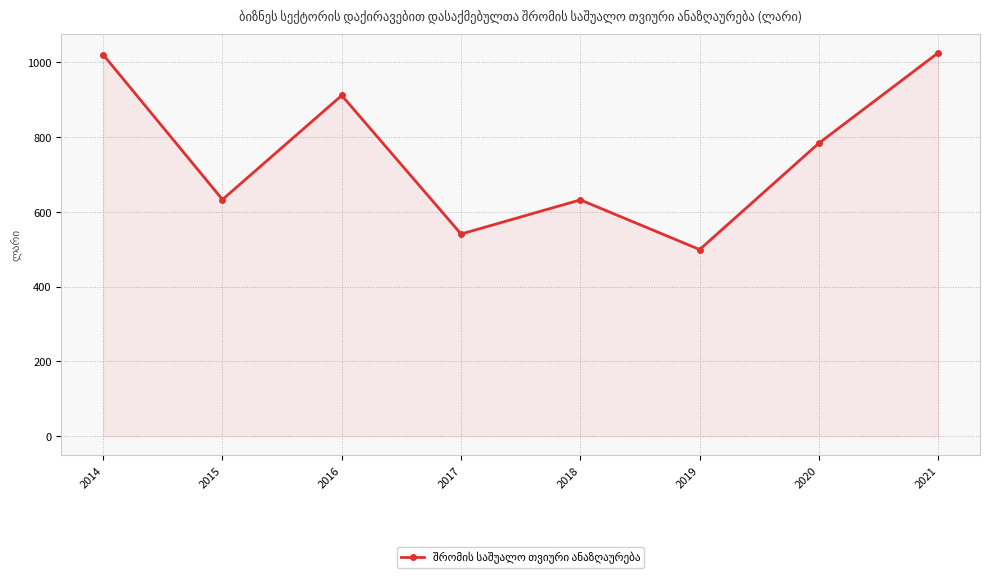

What is the difference between the values at 2015 and 2020?

150.8